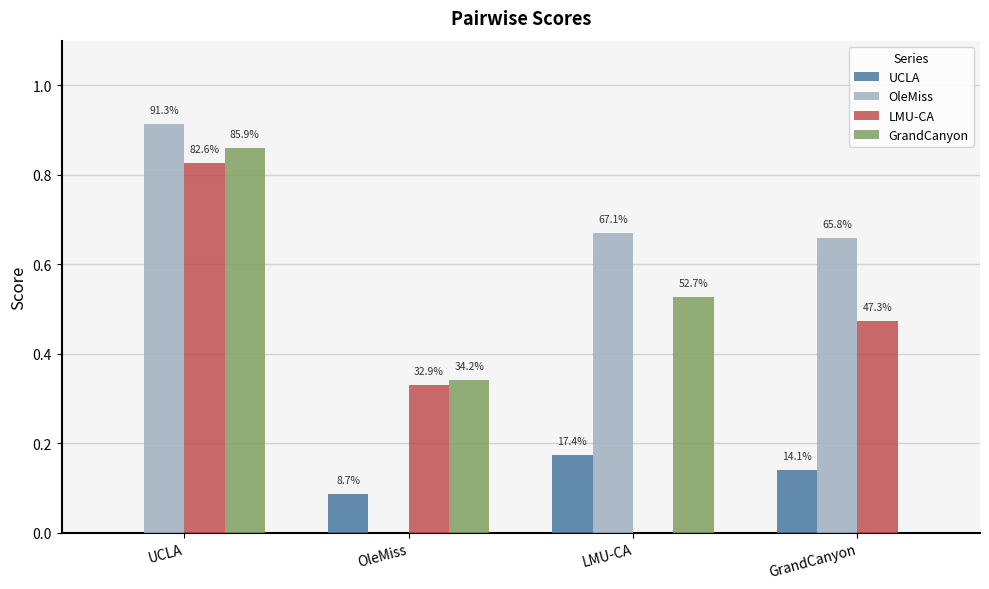

How many groups of bars are there?

4